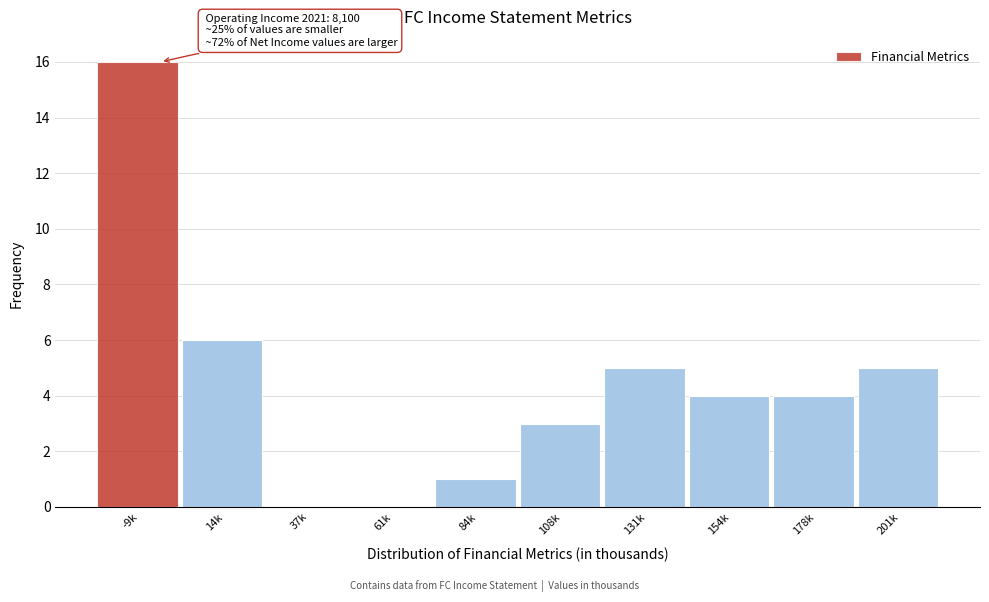

Reading right to left, extract all data points from this chart.

201k=5	178k=4	154k=4	131k=5	108k=3	84k=1	61k=0	37k=0	14k=6	-9k=16